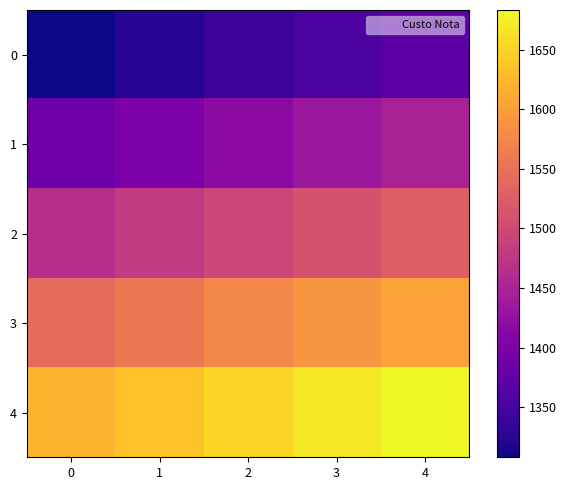

What is the difference between the highest and lowest values at 0?

312.7